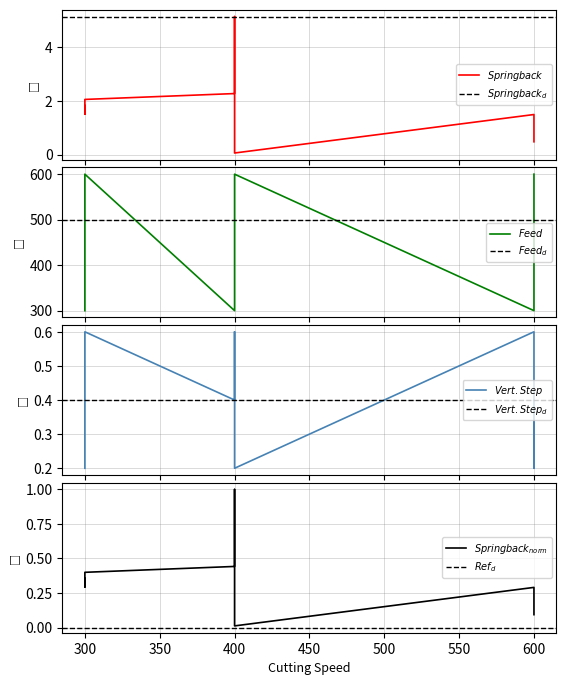

How many interior local valleys does the Feed series have?

2